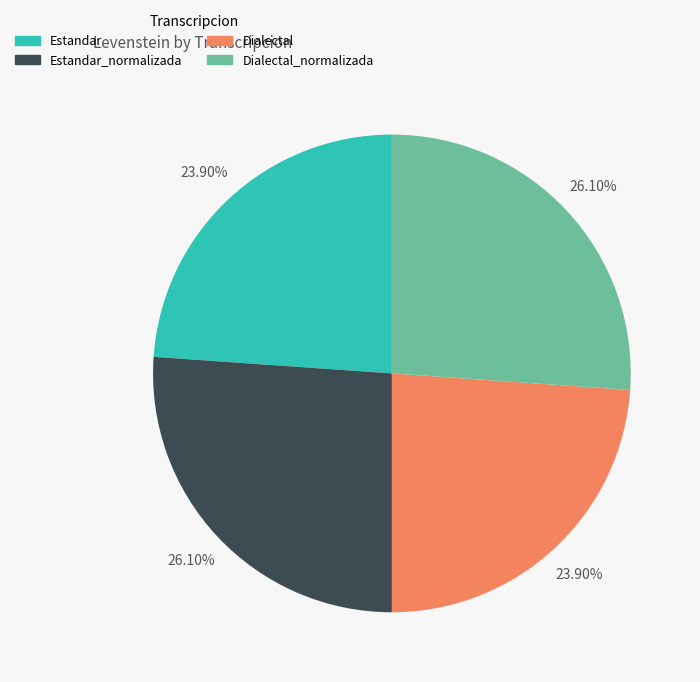

How many segments does this pie chart have?

4